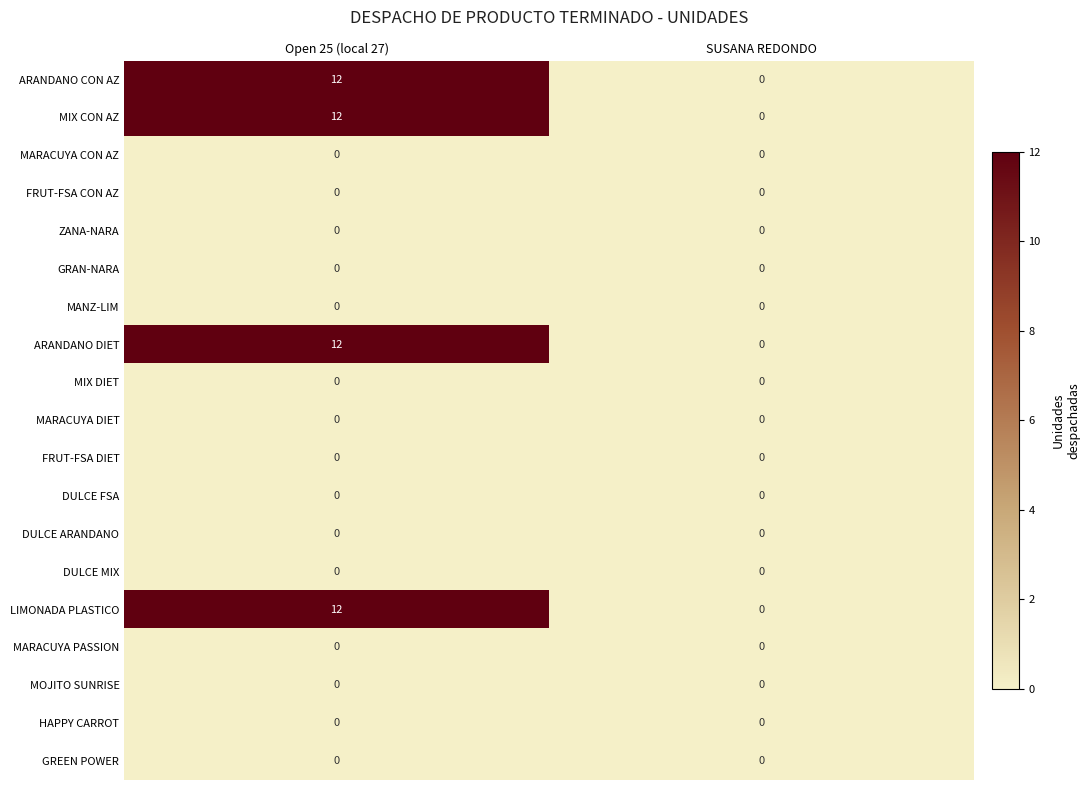

The value of ARANDANO DIET at SUSANA REDONDO is 0. True or false?

True